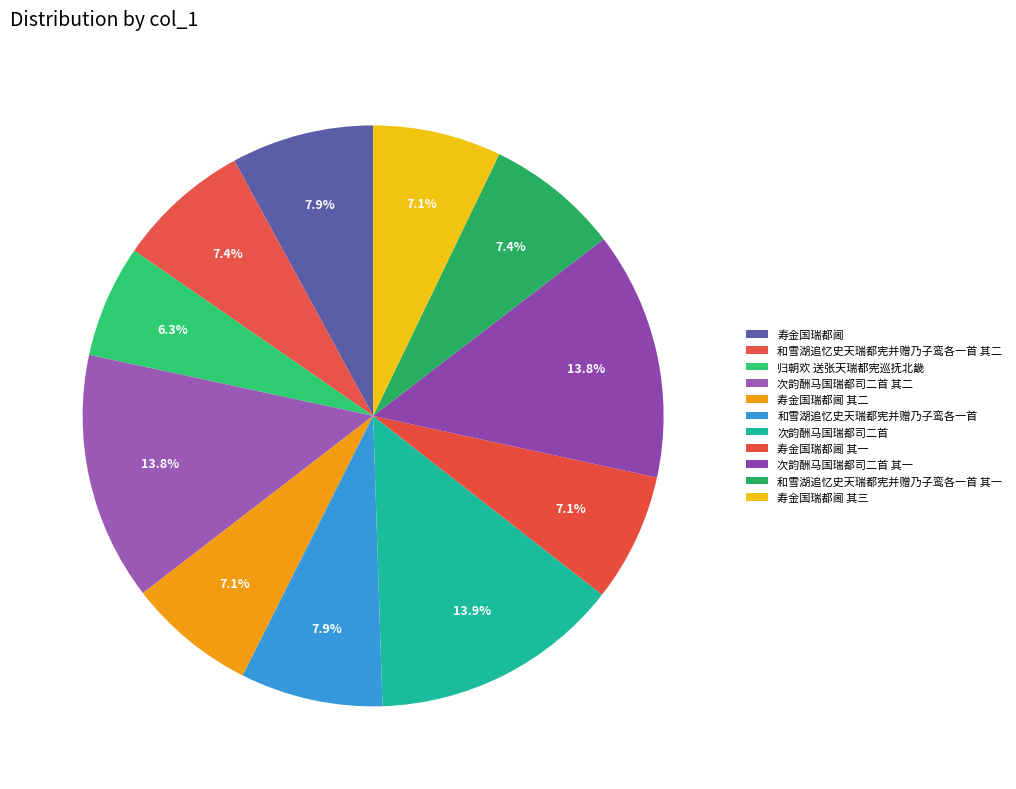

How many segments does this pie chart have?

11